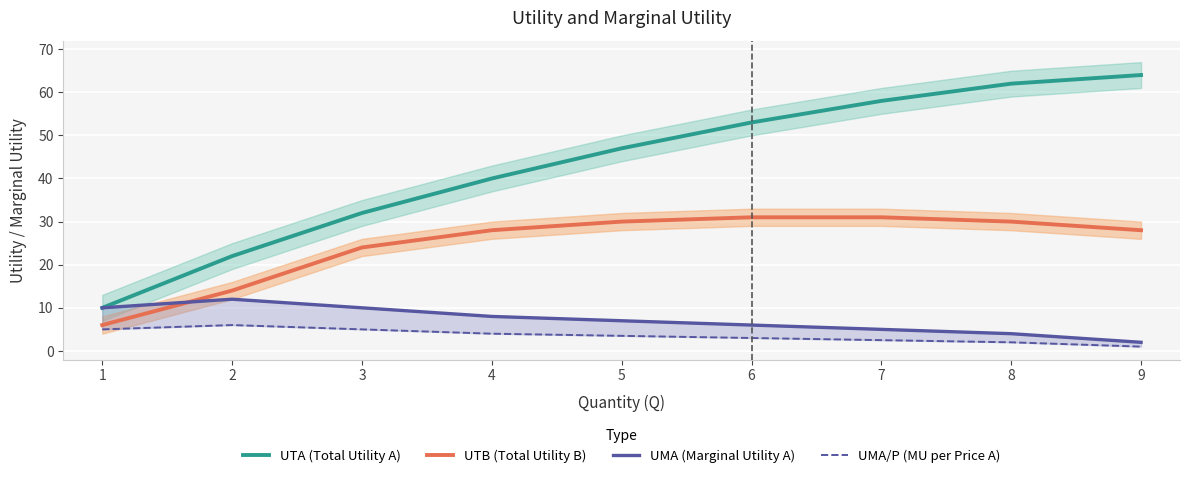

What is the difference between the maximum and minimum values in the UMA/P (MU per Price A) series?

5.0